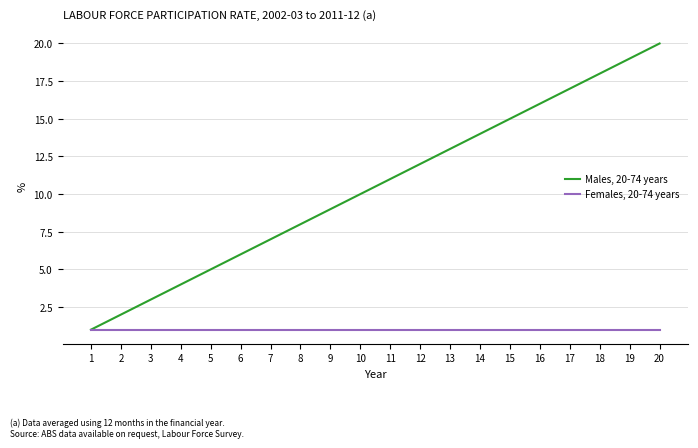

What is the lowest value of the Males, 20-74 years series?

1